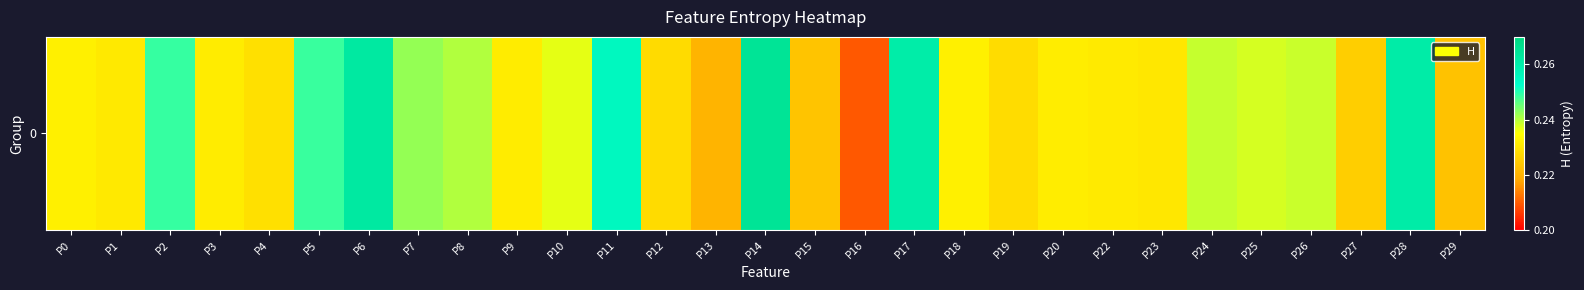

What is the greatest value displayed?

0.3